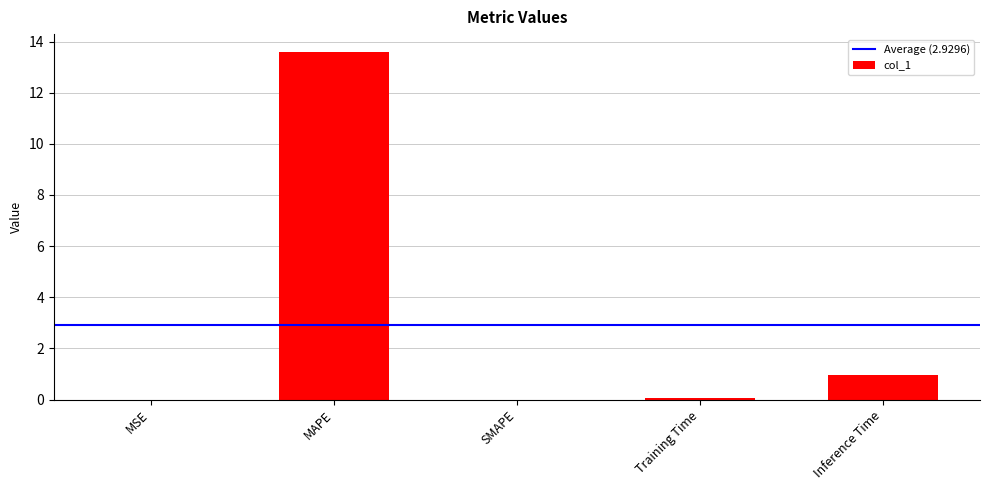

What is the approximate value at Training Time?

0.1